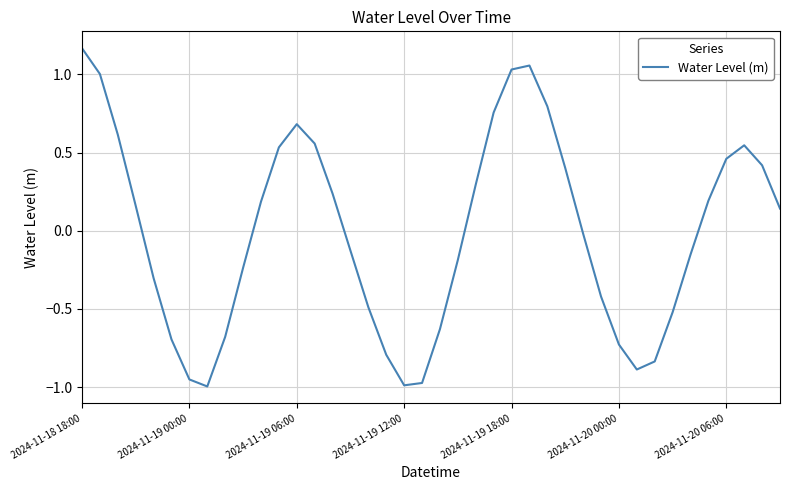

How many positive values are there?

20